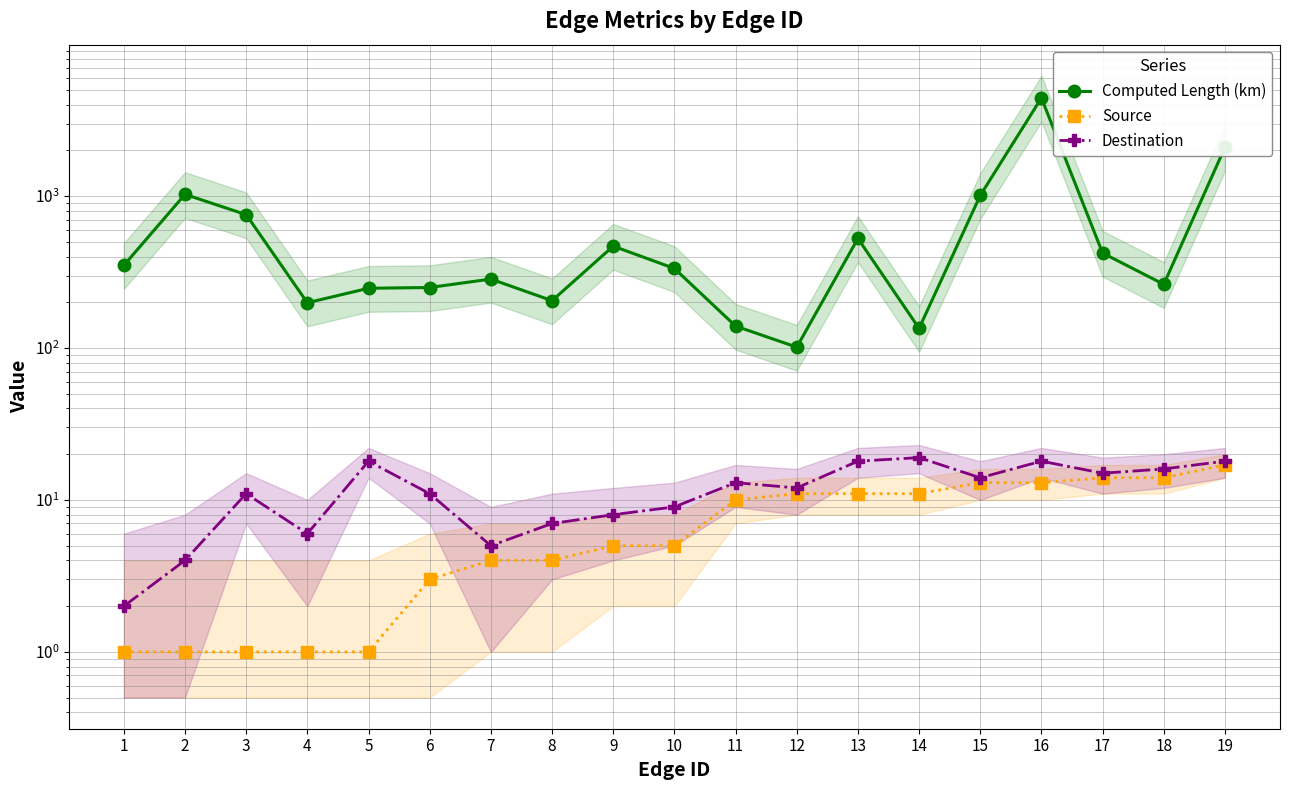

How many data points in Computed Length (km) are less than 333?

9